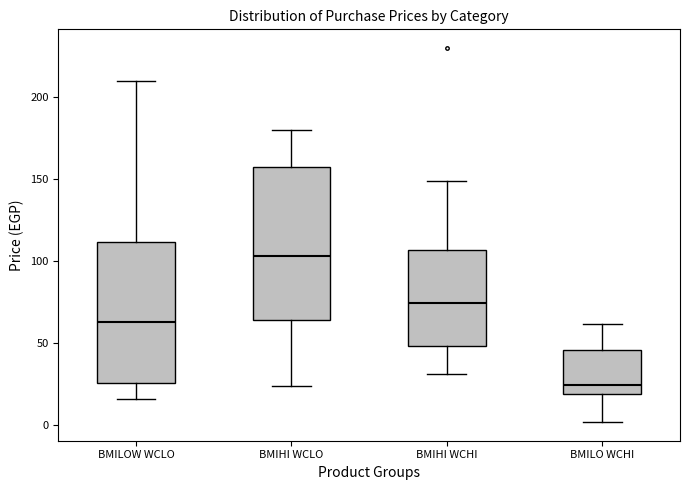

Reading left to right, transcribe this box plot: for each box, give where its median line is, the range the box spans, and where its two whiskers end, as read against the y-axis. The values are not printed on the chart, so give them approximately, as read against the axis.

BMILOW WCLO: median 65, box 25 to 110, whiskers 15 to 210
BMIHI WCLO: median 105, box 65 to 160, whiskers 25 to 180
BMIHI WCHI: median 75, box 50 to 105, whiskers 30 to 150
BMILO WCHI: median 25, box 20 to 45, whiskers 0 to 60